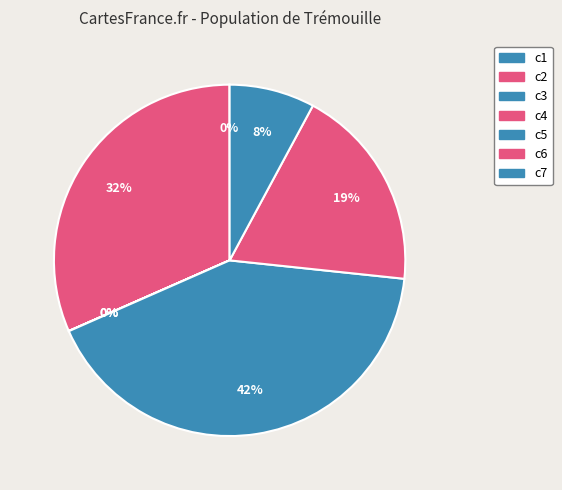

To the nearest percent, what portion does c2 represent?

32%